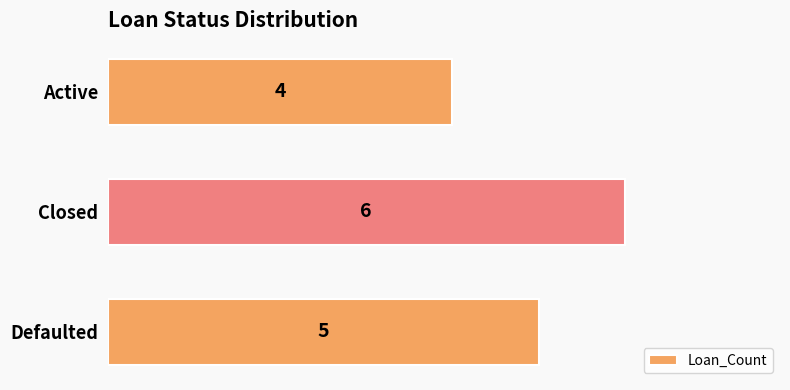

True or false: the data shows 6 at Closed.

True